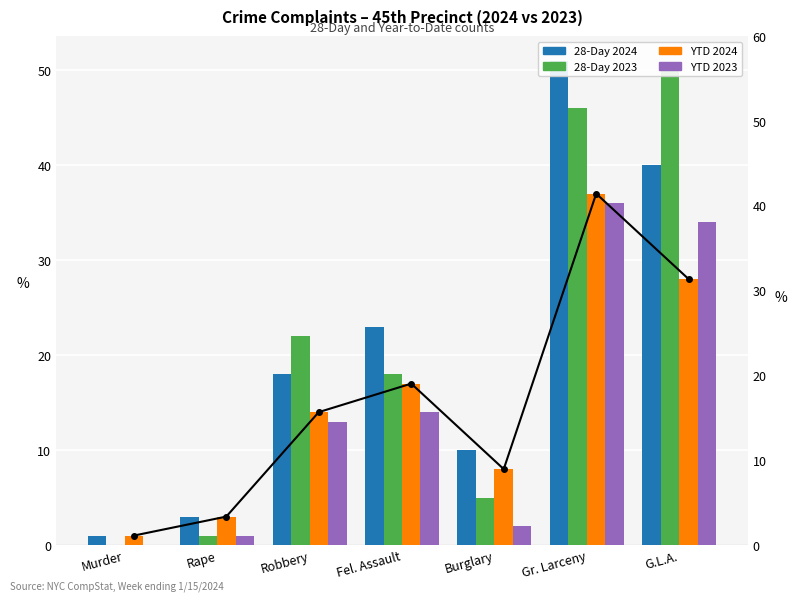

Reading right to left, extract all data points from this chart.

28Day 2024: G.L.A.=40	Gr. Larceny=51	Burglary=10	Fel. Assault=23	Robbery=18	Rape=3	Murder=1
28Day 2023: G.L.A.=50	Gr. Larceny=46	Burglary=5	Fel. Assault=18	Robbery=22	Rape=1	Murder=0
YTD 2024: G.L.A.=28	Gr. Larceny=37	Burglary=8	Fel. Assault=17	Robbery=14	Rape=3	Murder=1
YTD 2023: G.L.A.=34	Gr. Larceny=36	Burglary=2	Fel. Assault=14	Robbery=13	Rape=1	Murder=0